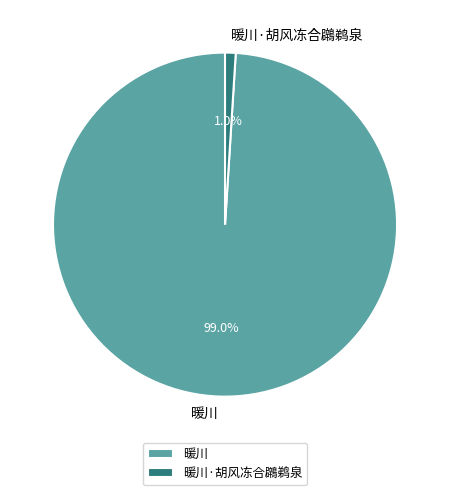

Does 暖川 account for over 50% of the chart?

Yes